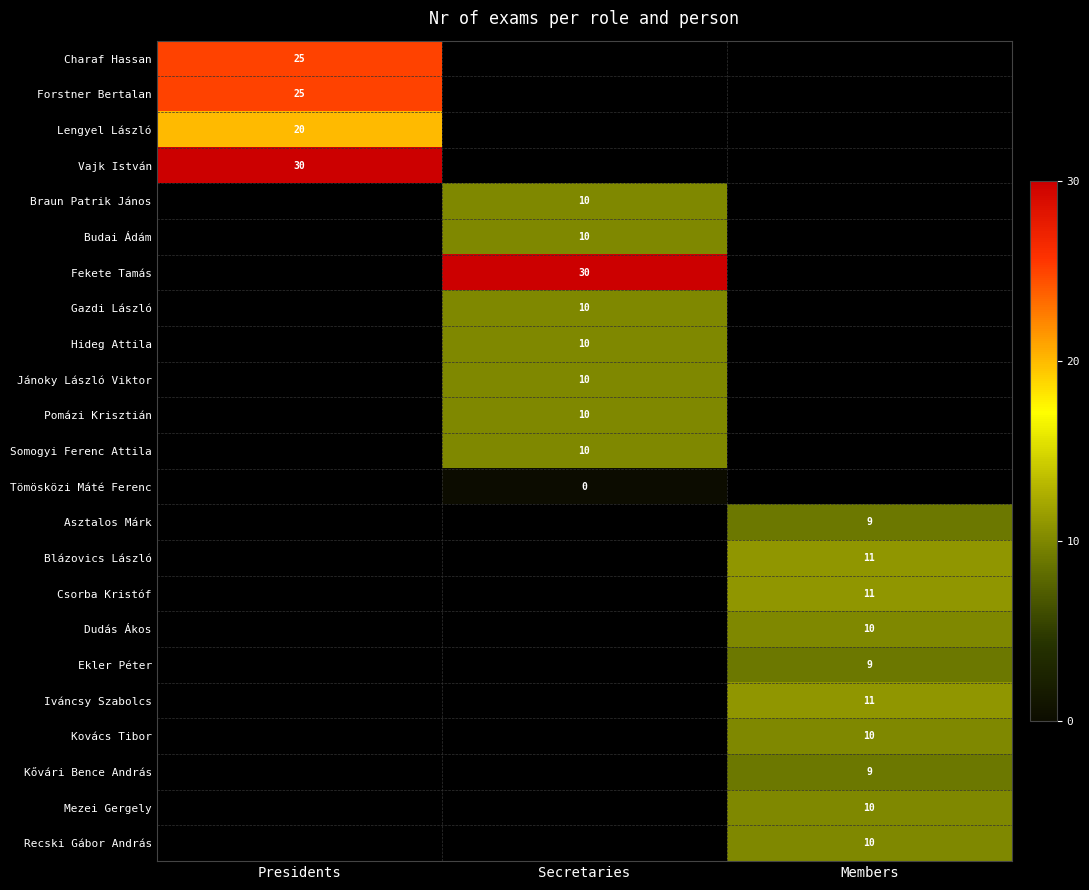

The value of Budai Ádám at Secretaries is 10. True or false?

True